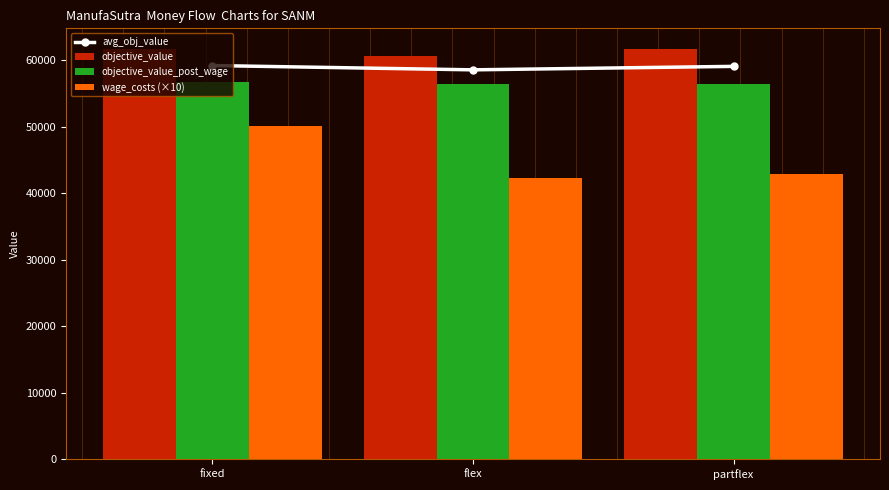

What is the average value of the avg_obj_value series?

58963.6